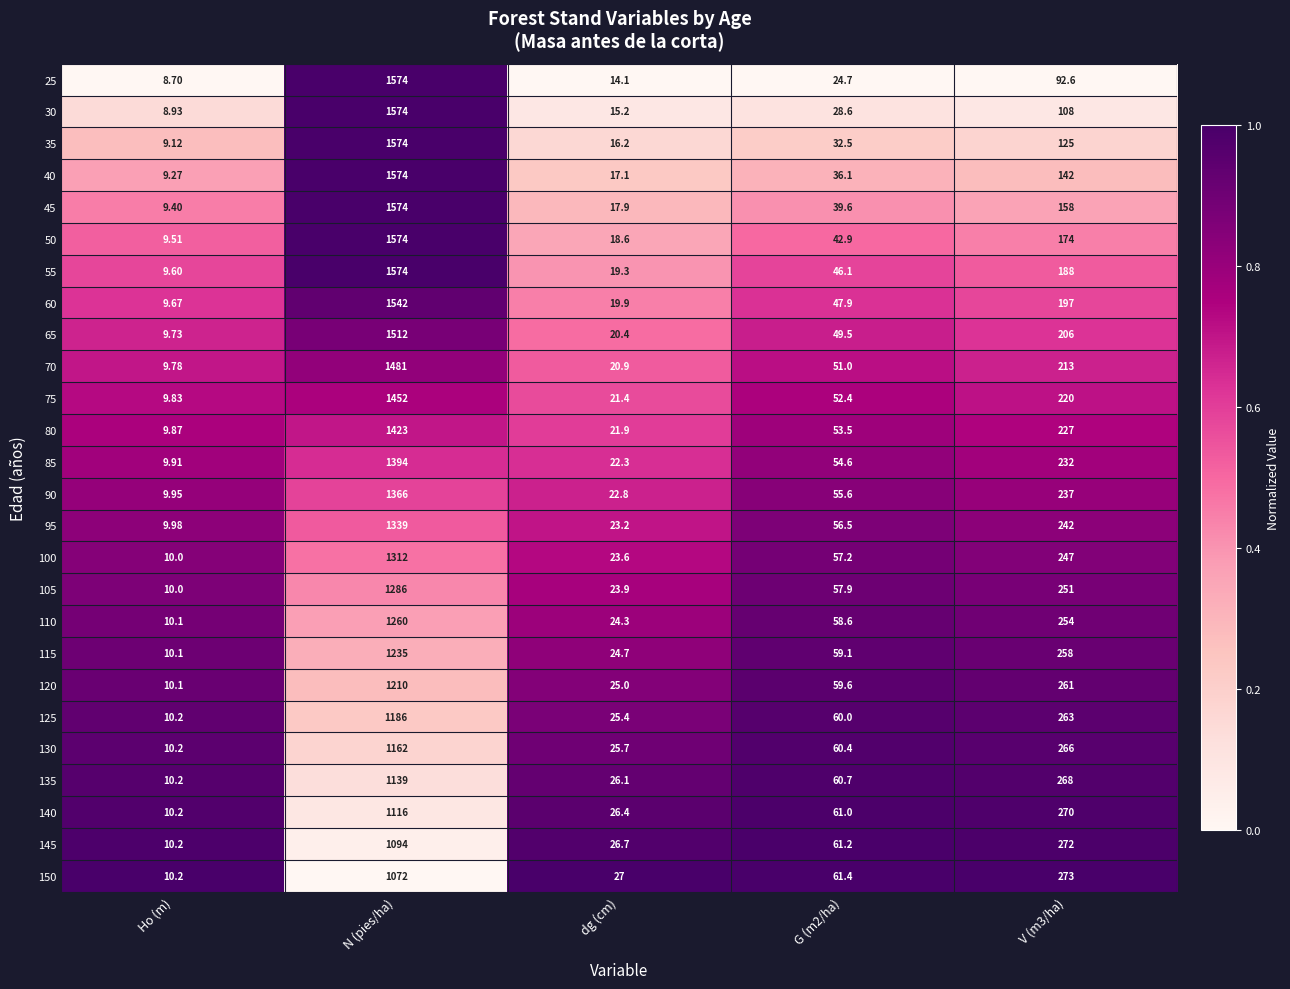

At which label does 125 first exceed 60?

N (pies/ha)